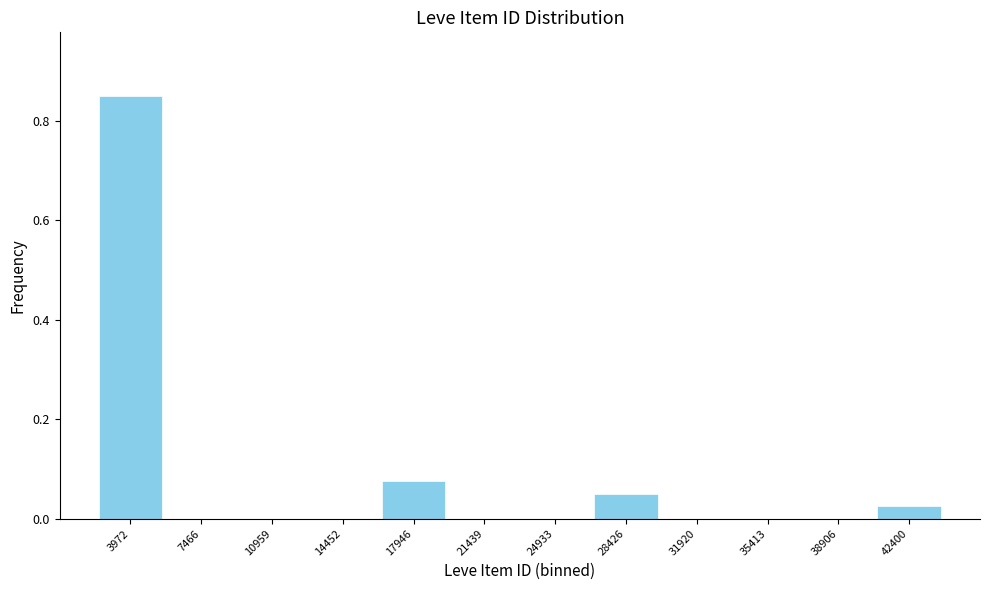

Over which range of the x-axis is the bar tallest?

2000 to 5500